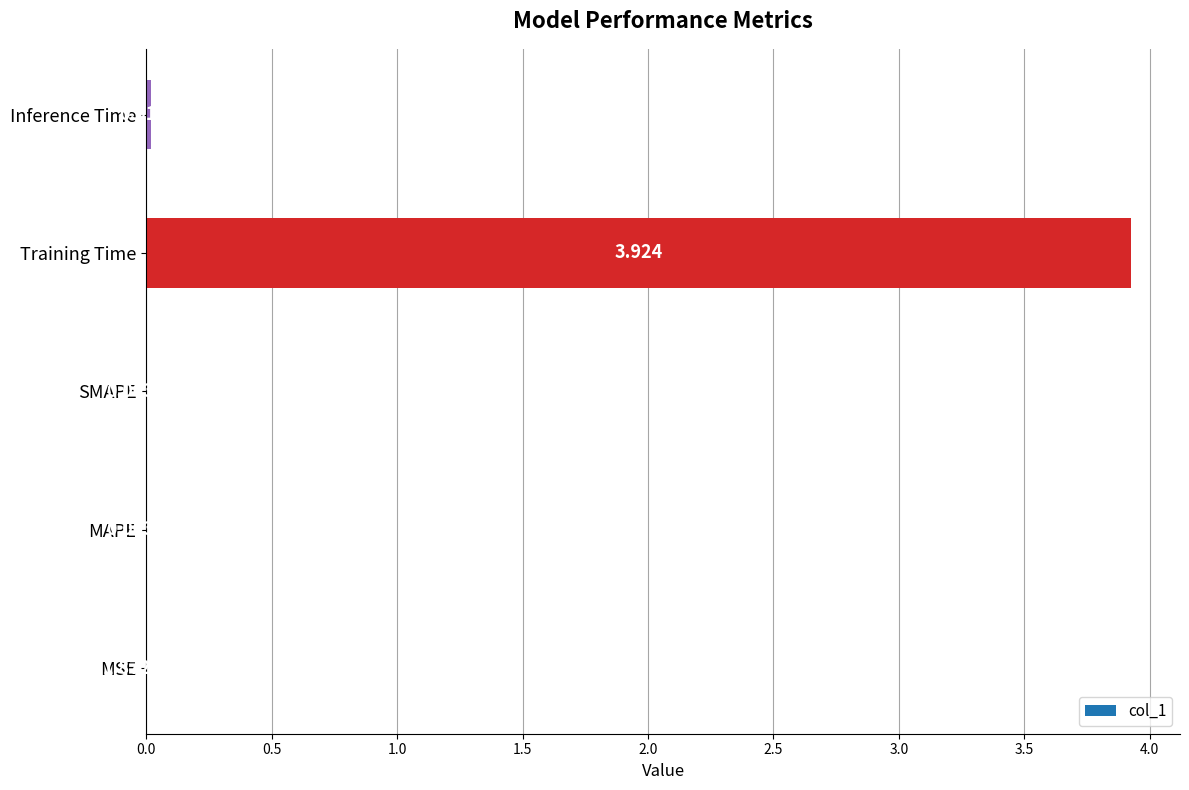

Between Training Time and Inference Time, which is larger?

Training Time